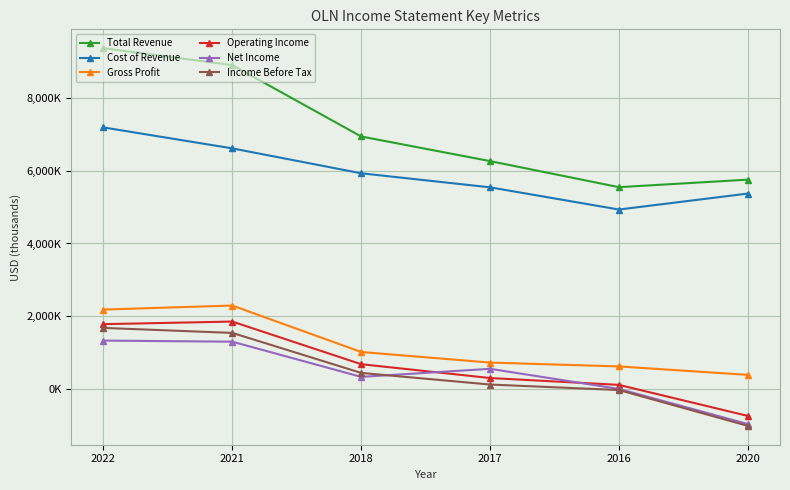

What is the difference between the maximum and second lowest values in the Operating Income series?

1743000